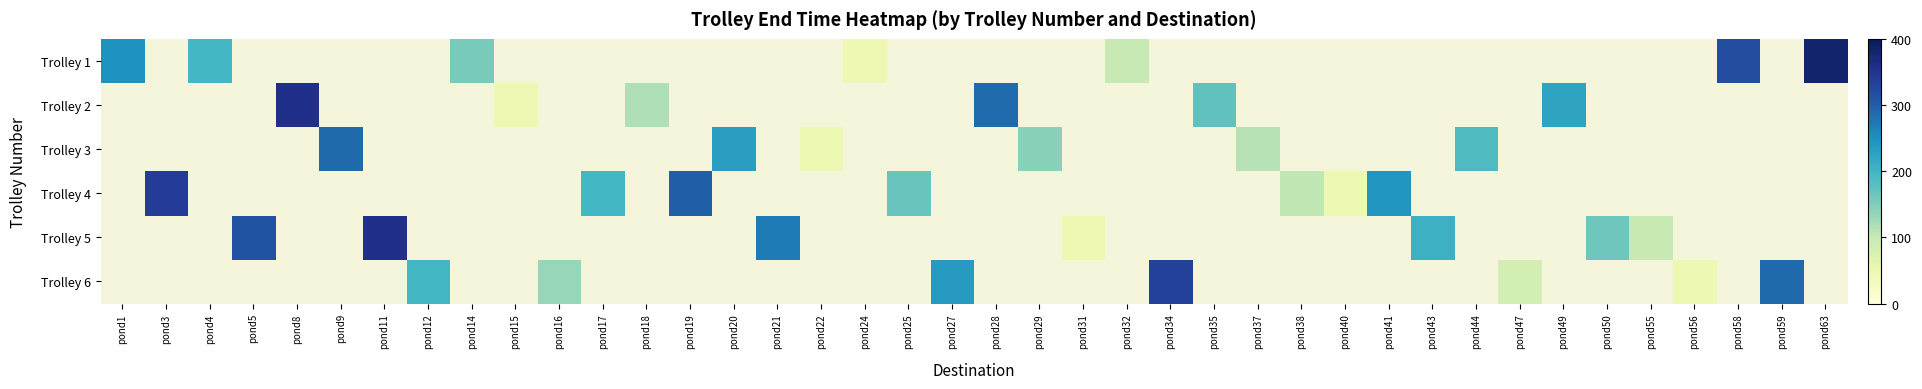

What value does the Trolley 4 series have at pond19?

298.9